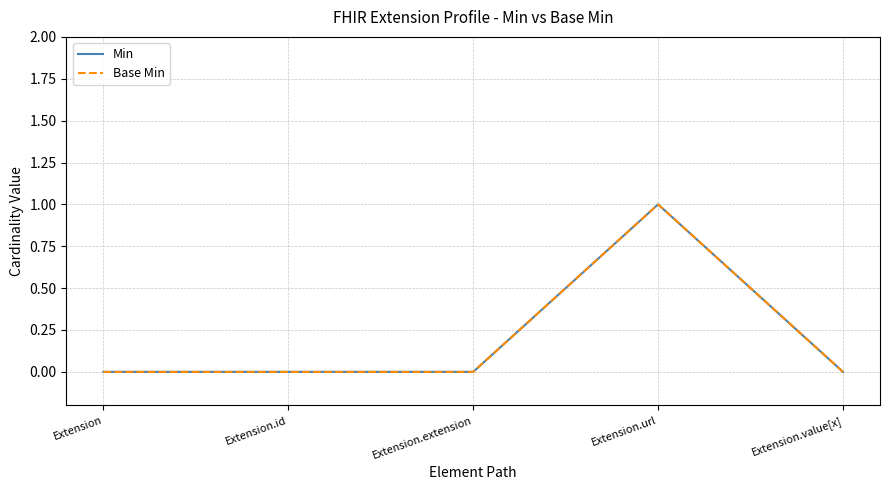

Does the chart display data point markers on the line(s)?

No